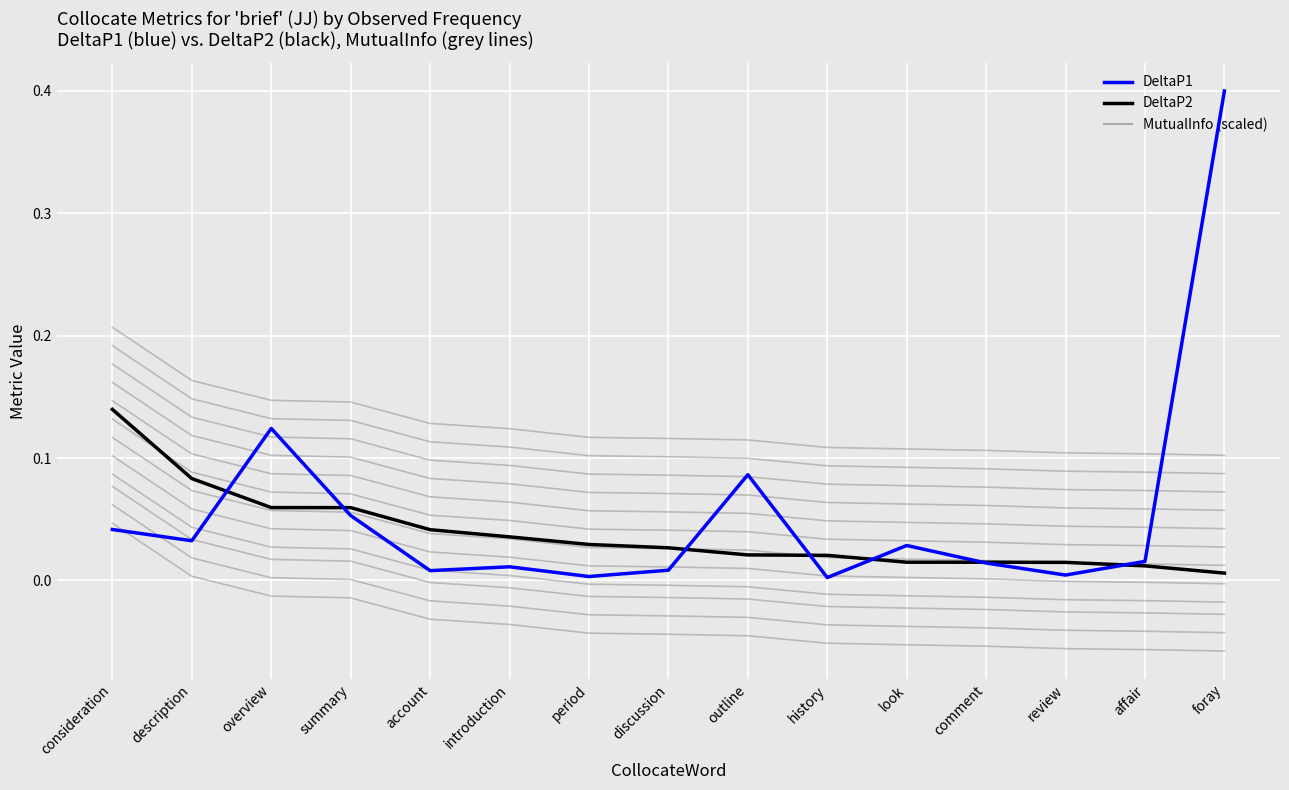

Between history and review, which series saw the biggest shift?

DeltaP2